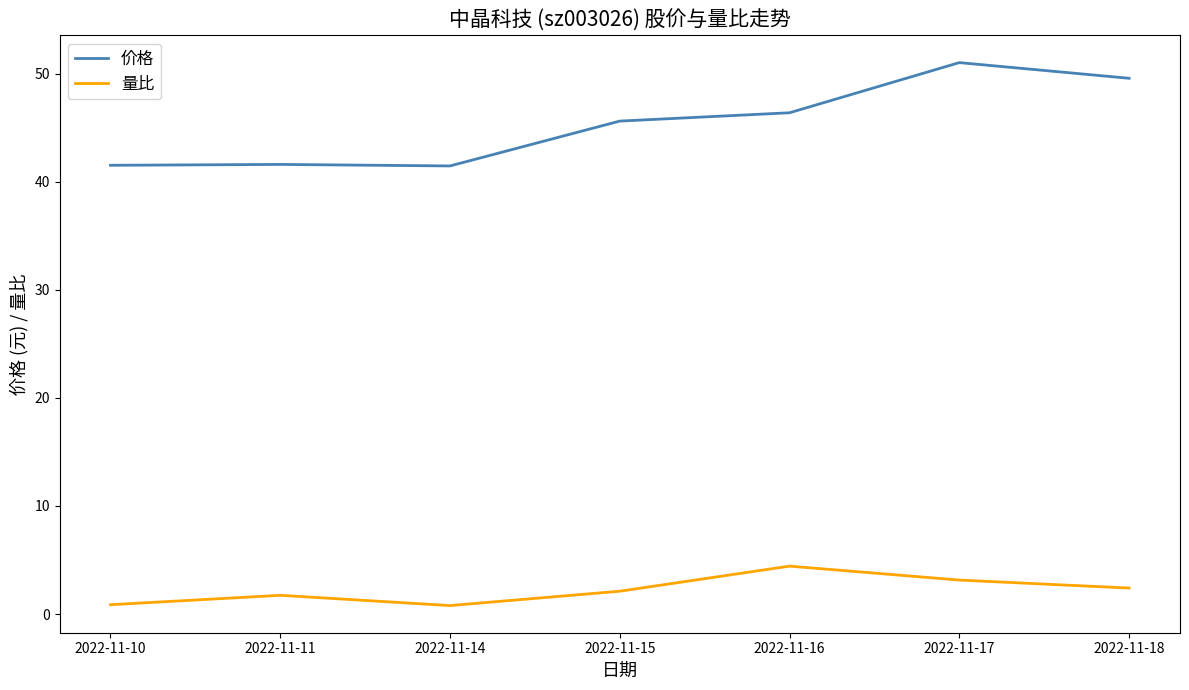

Rank the series at 2022-11-15 from highest to lowest value.

价格, 量比